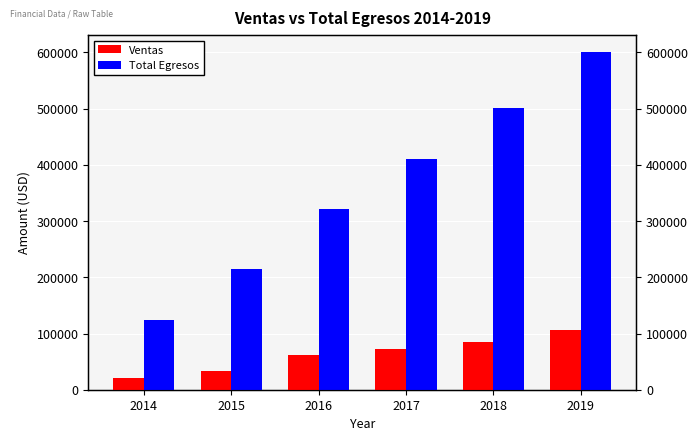

What is the highest value of the Total Egresos series?

600703.4